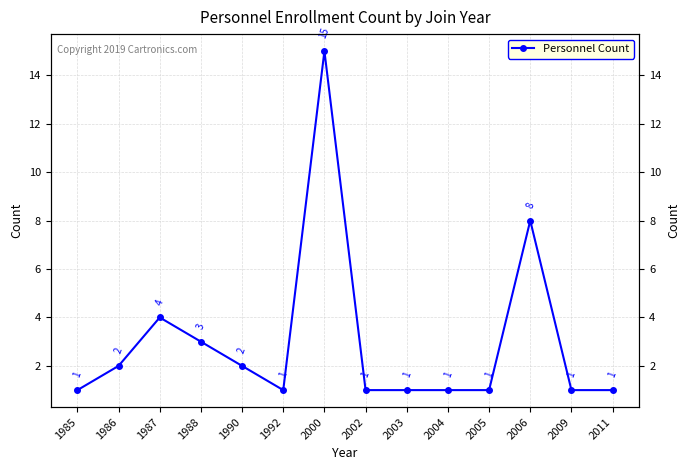

Rank the categories by value from highest to lowest.

2000, 2006, 1987, 1988, 1986, 1990, 1985, 1992, 2002, 2003, 2004, 2005, 2009, 2011